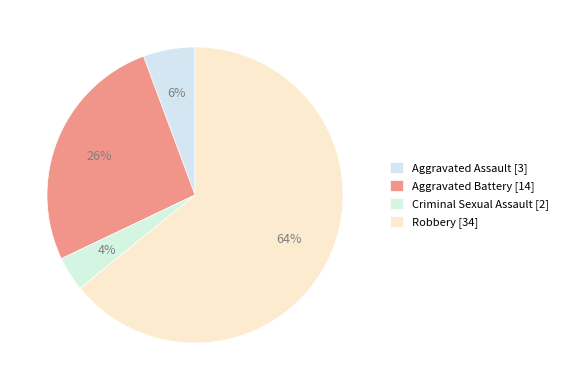

Which slice is the largest?

Robbery